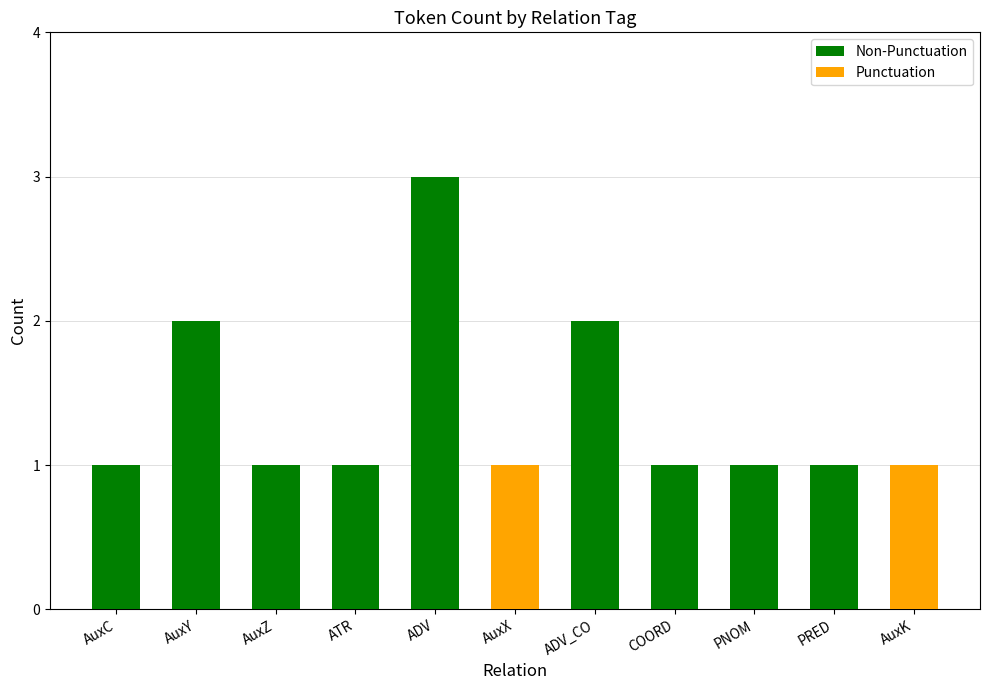

At which category is the sum across all series the highest?

ADV